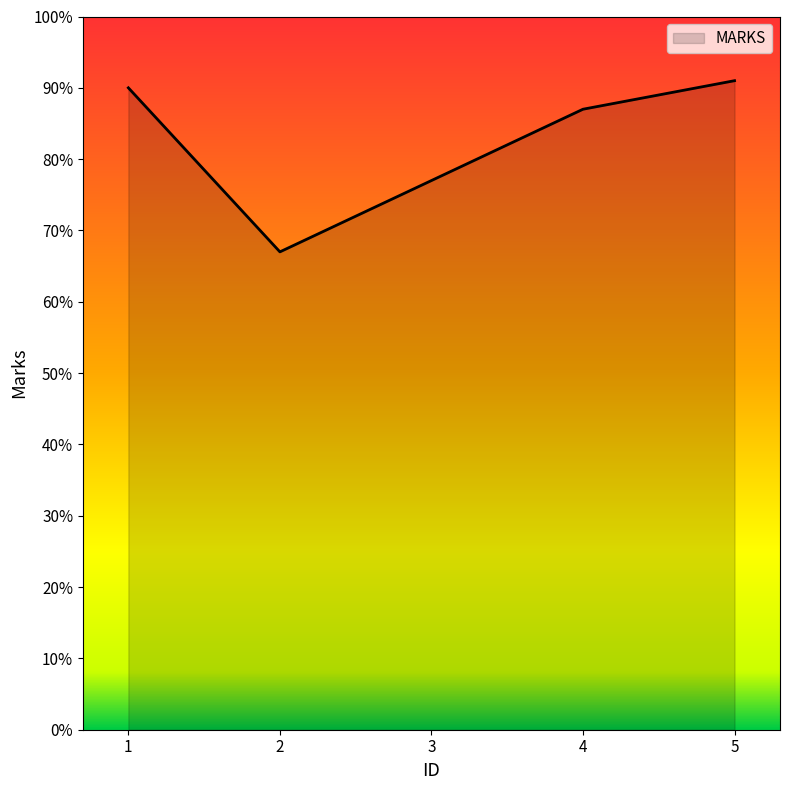

Rank the categories by value from highest to lowest.

5, 1, 4, 3, 2